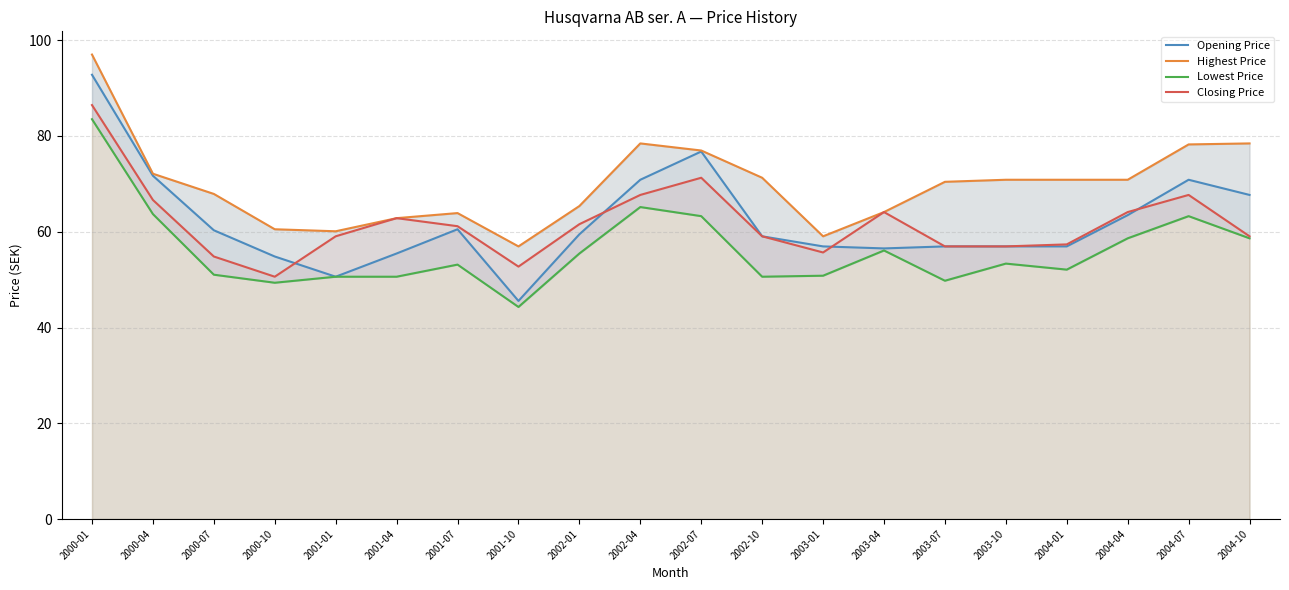

Rank the series by their maximum value, from highest to lowest.

Highest Price, Opening Price, Closing Price, Lowest Price